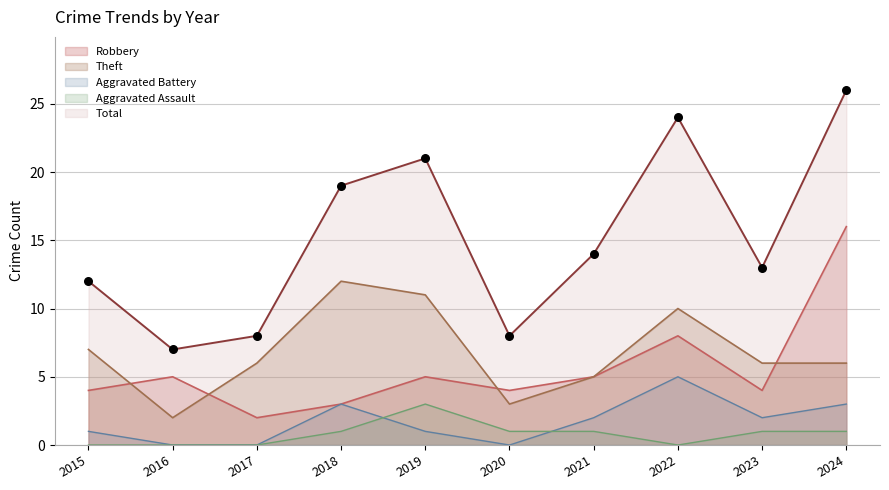

At how many categories does at least one series exceed 12?

6